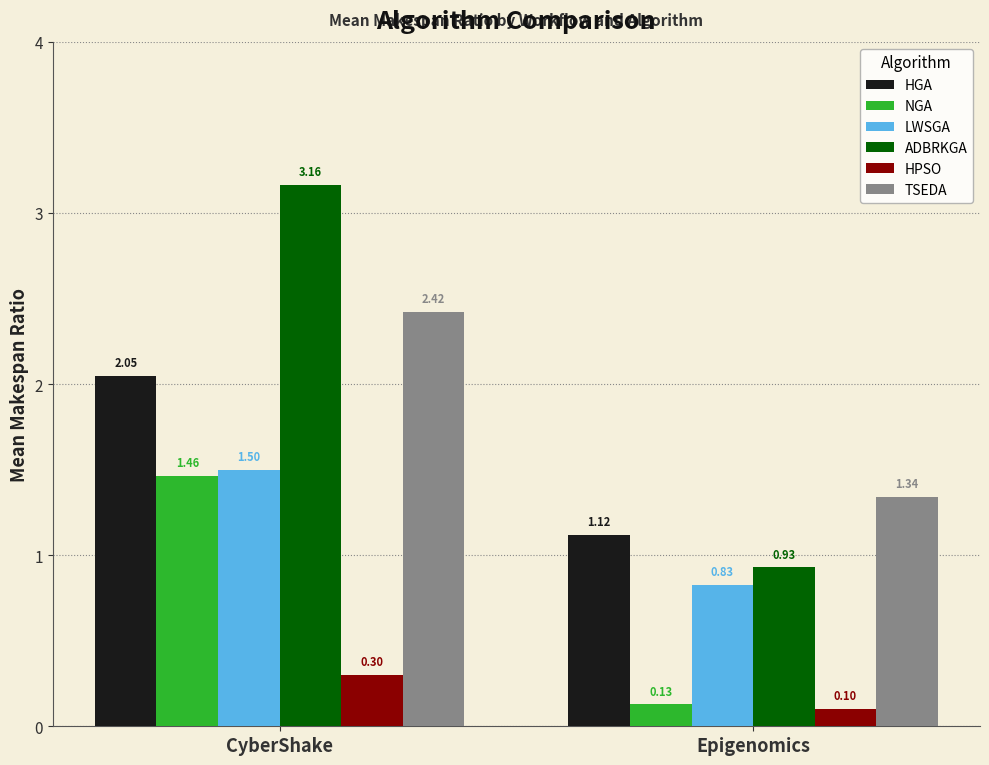

Is the value of NGA at CyberShake greater than the value of TSEDA at Epigenomics?

Yes